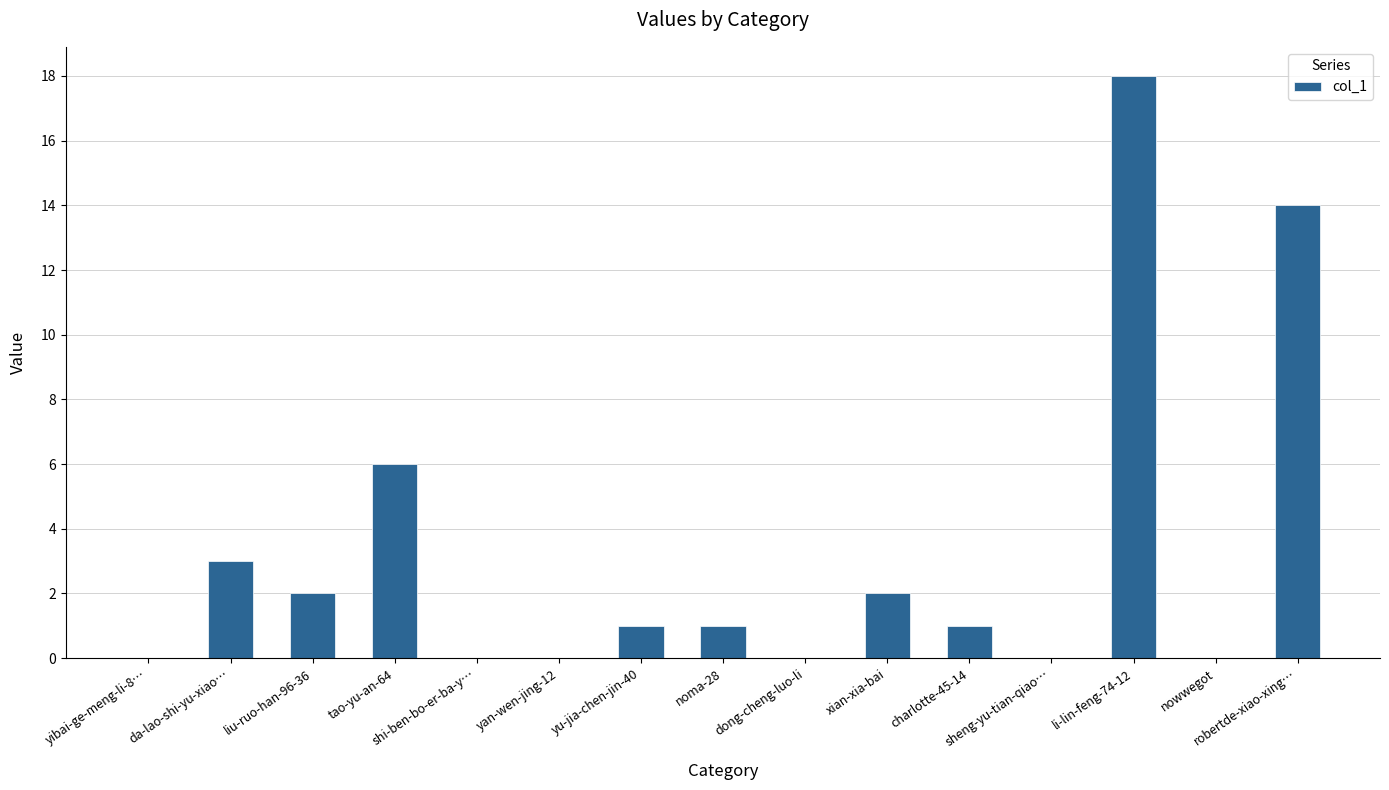

The value at dong-cheng-luo-li is -8. True or false?

False